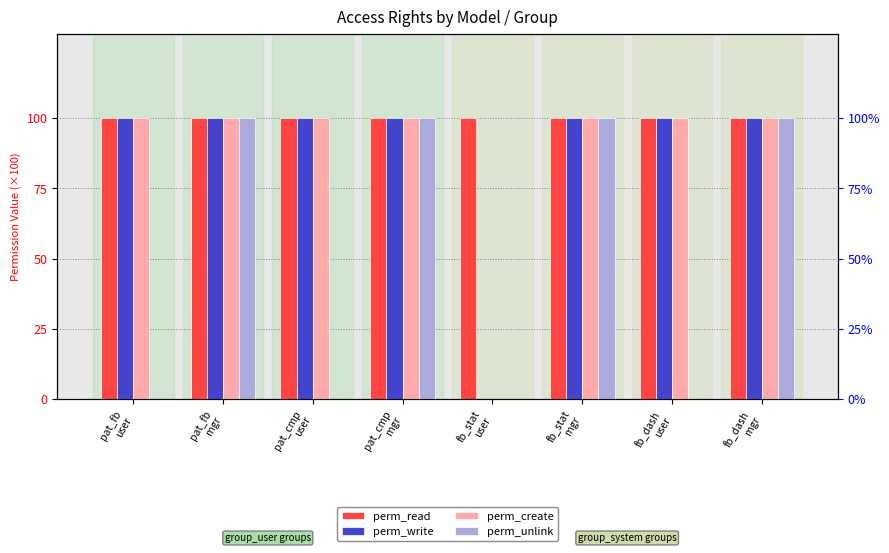

How many groups of bars are there?

8